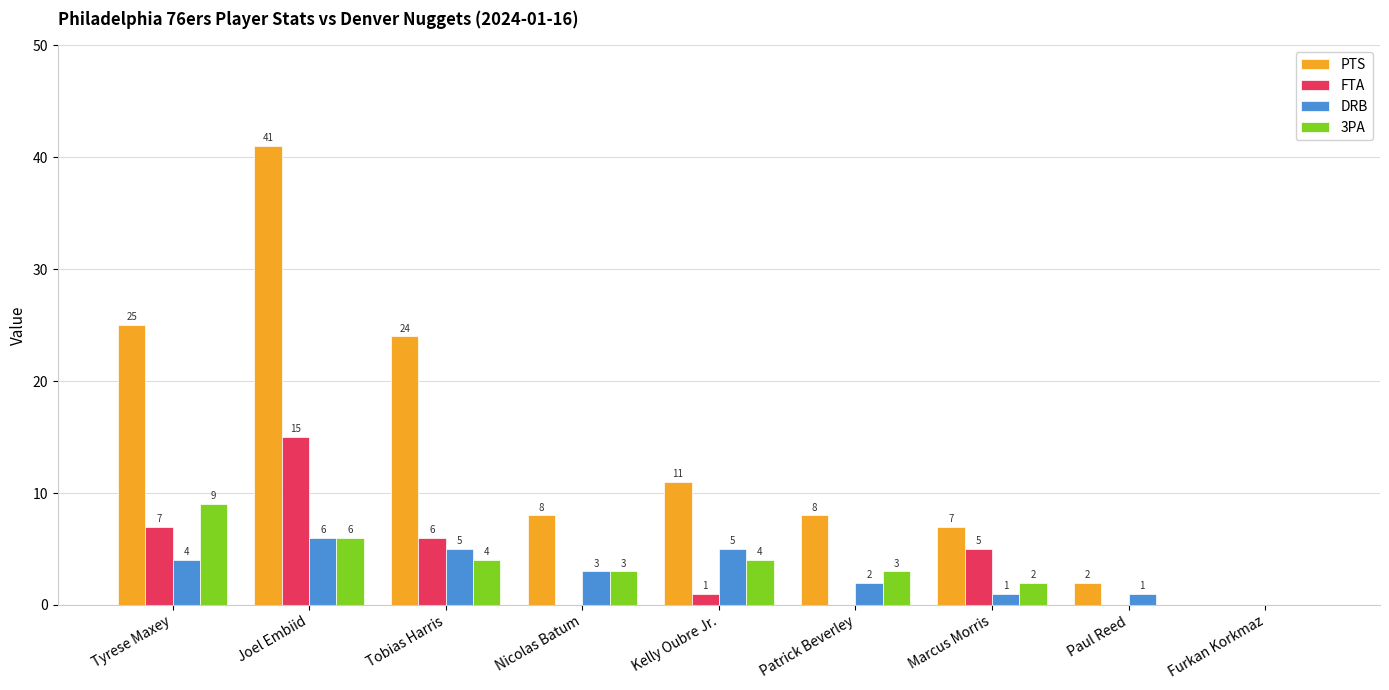

Reading left to right, transcribe all the data shown in this chart.

PTS: 25	41	24	8	11	8	7	2	0
FTA: 7	15	6	0	1	0	5	0	0
DRB: 4	6	5	3	5	2	1	1	0
3PA: 9	6	4	3	4	3	2	0	0